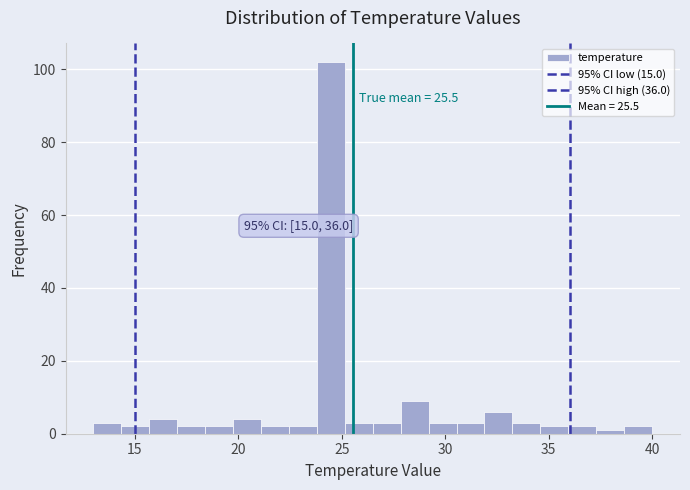

Around what value on the x-axis is the tallest bar? Give the approximate position of its centre, as read against the axis.

24.5